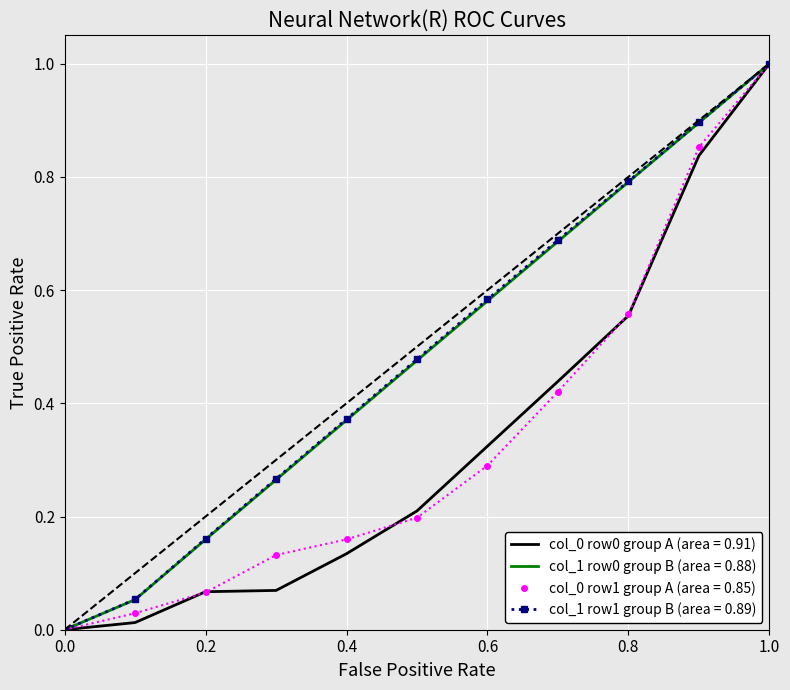

What is the maximum value shown in the chart?

1.0